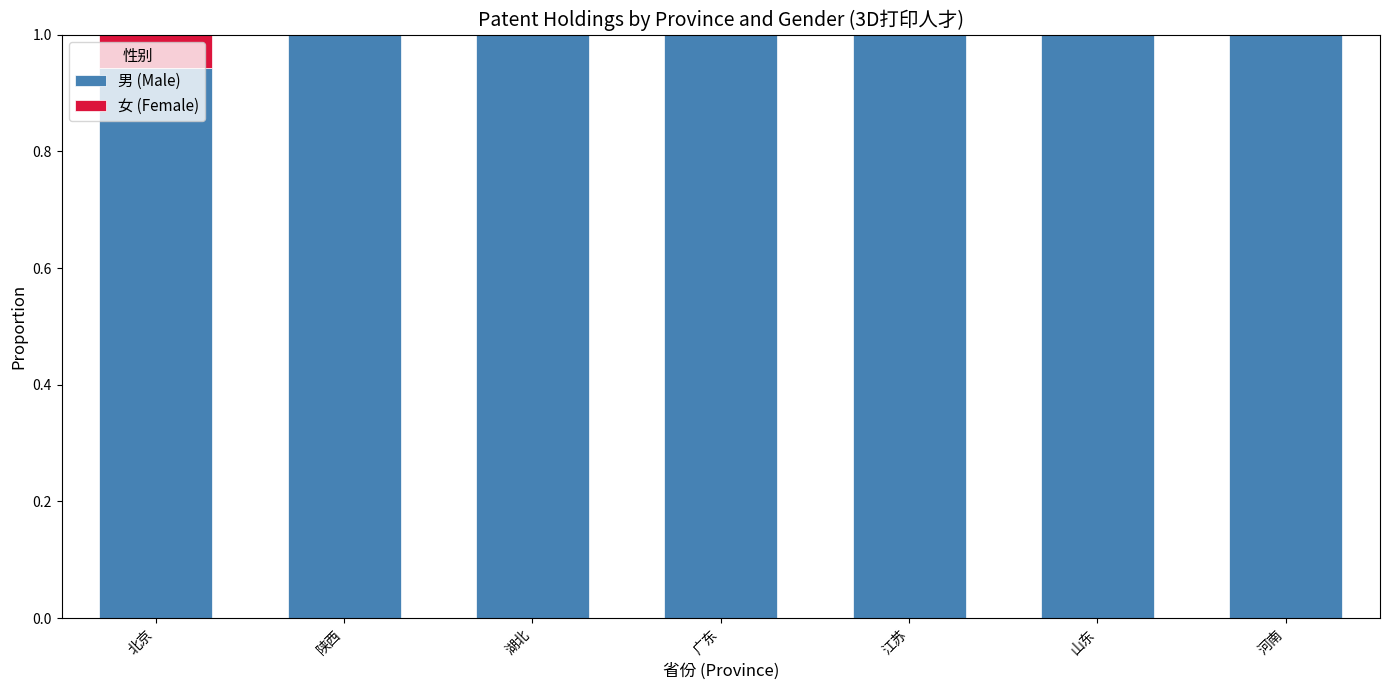

What is the highest value of the 男 (Male) series?

1.0